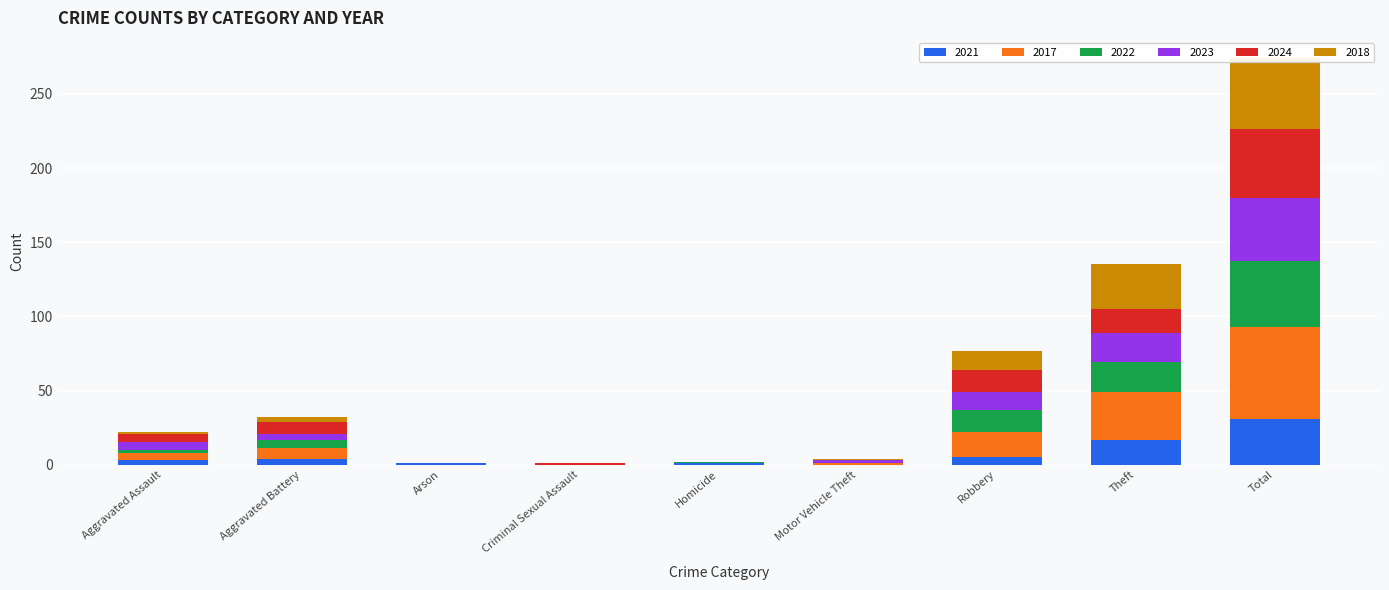

What is the label of the 9th bar from the left?

Total